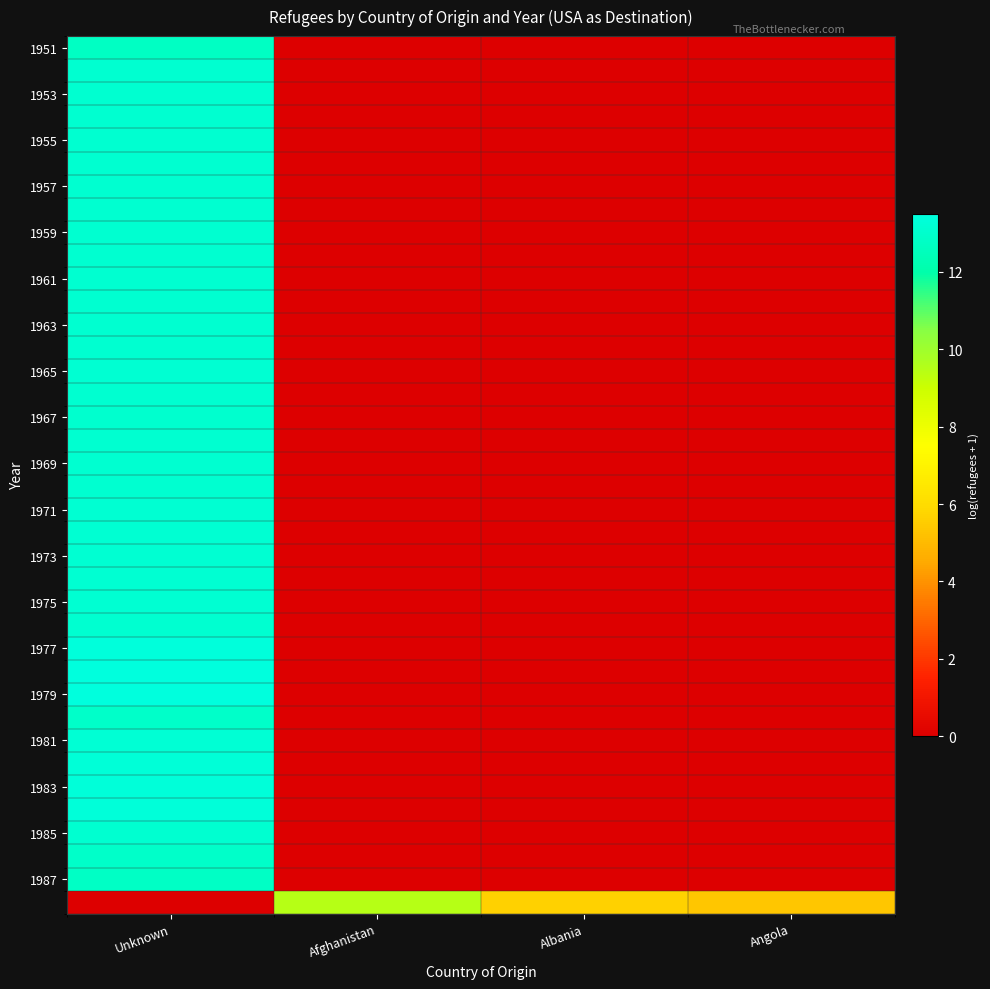

At how many categories does at least one series exceed 9?

2